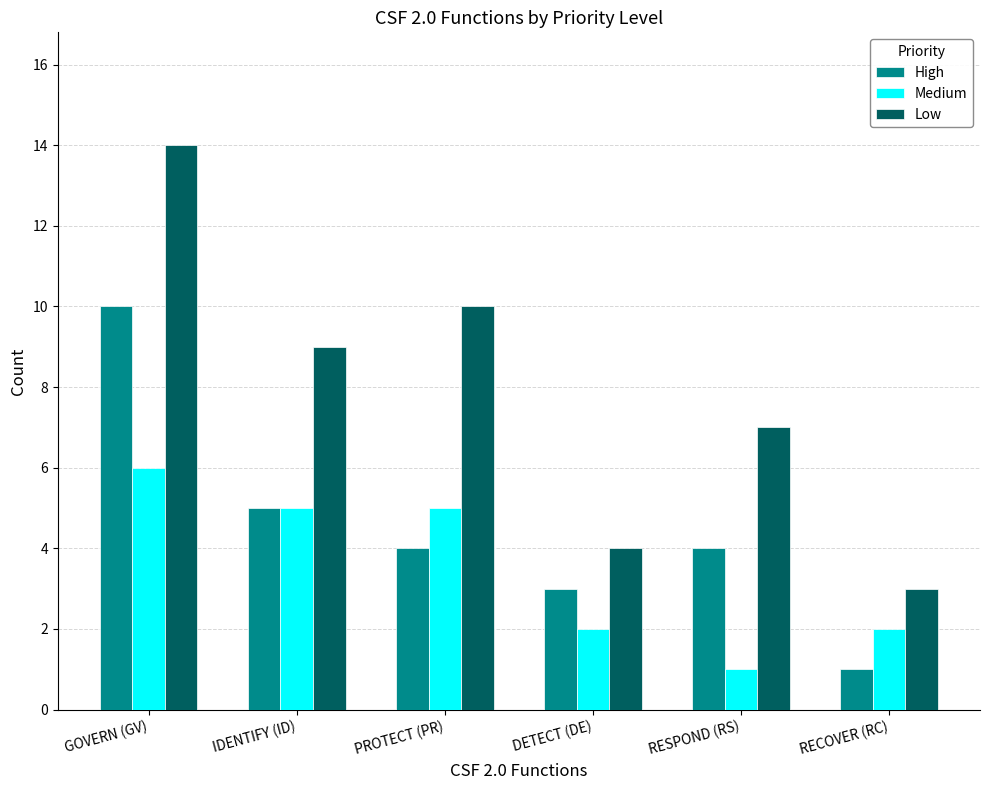

How many bars are there in total?

18